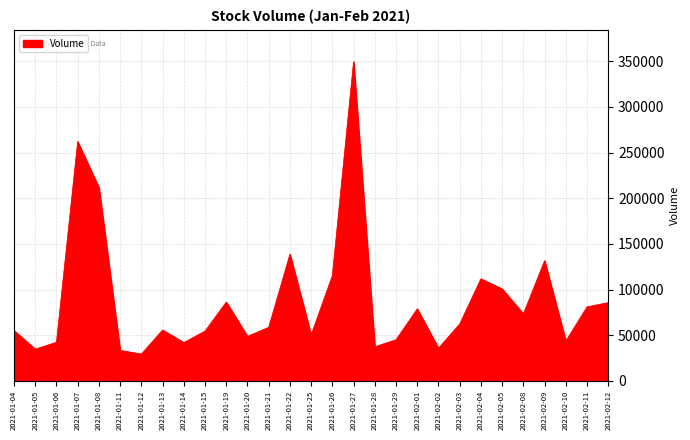

What is the average value?

88141